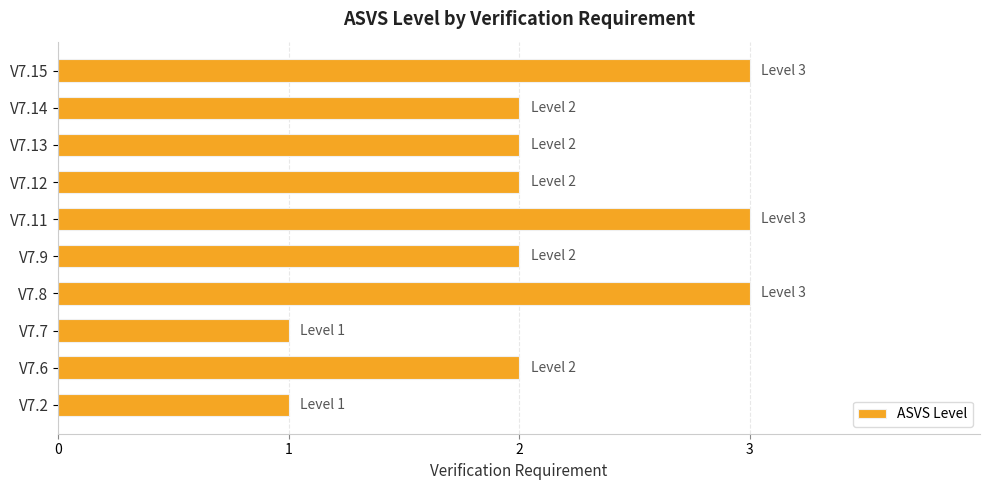

What is the ratio of the value at V7.6 to the value at V7.2?

2.0